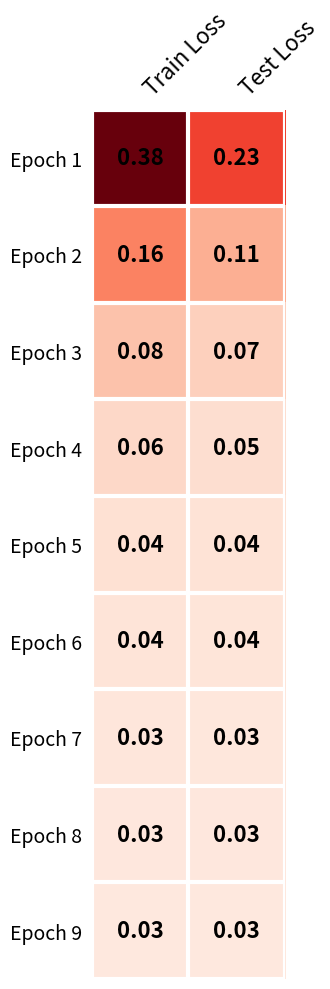

Which category has the highest value across all series?

Train Loss